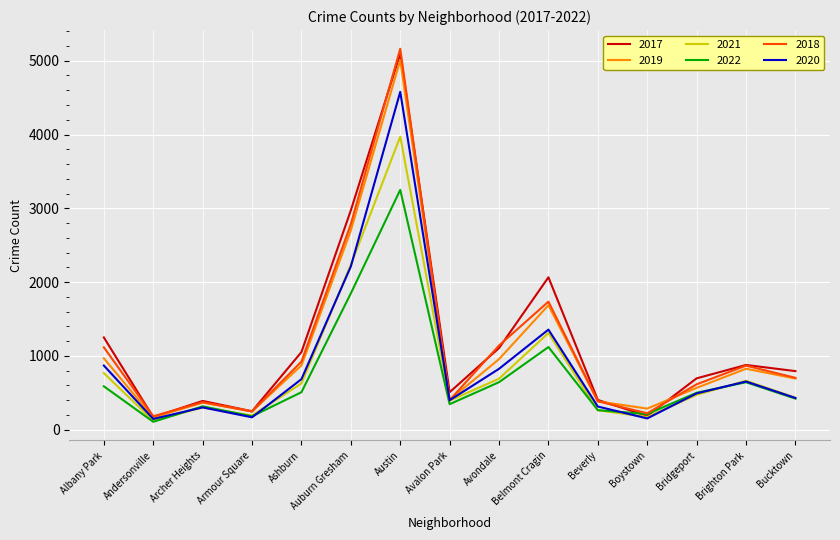

Is the value of 2021 at Austin greater than the value of 2020 at Andersonville?

Yes